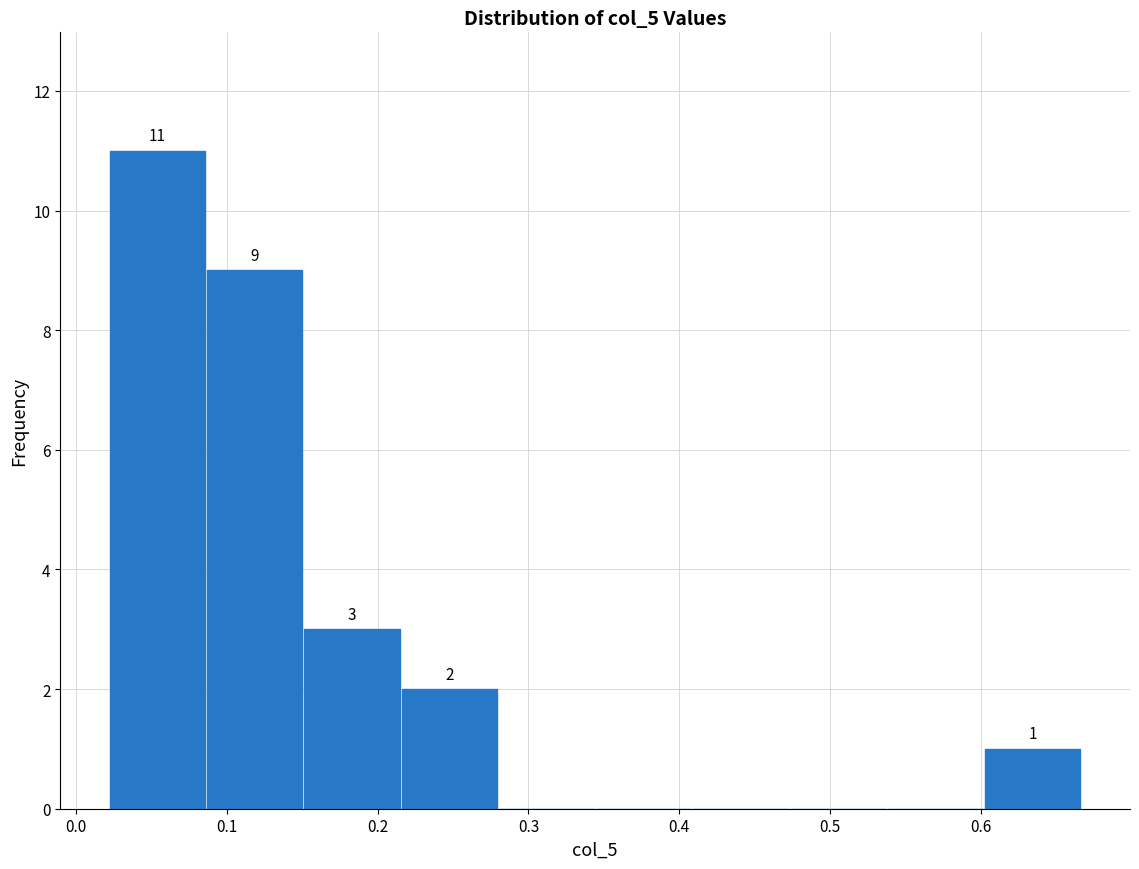

Which range on the x-axis has the tallest bar?

0.02 to 0.09